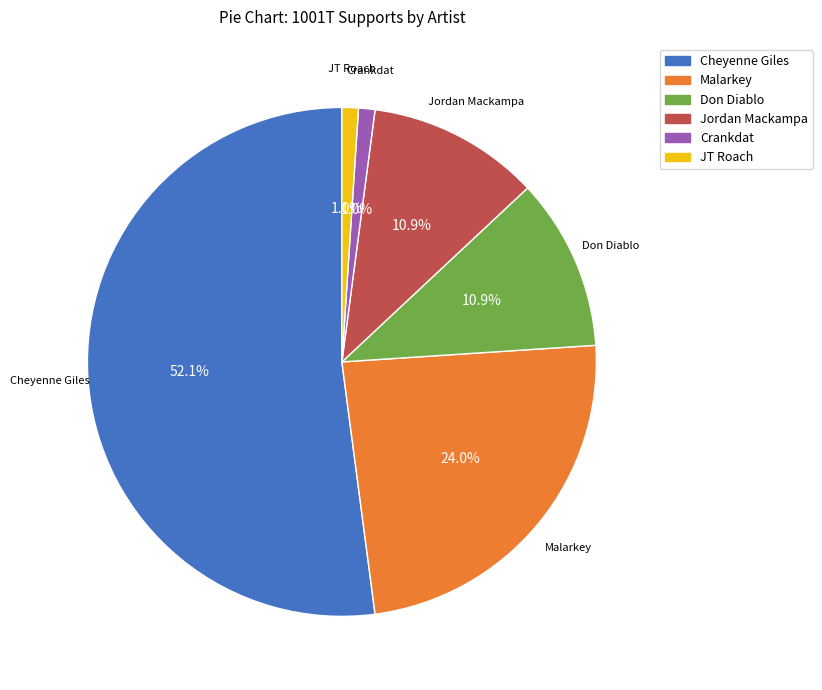

What percentage is the Don Diablo slice, to the nearest percent?

11%